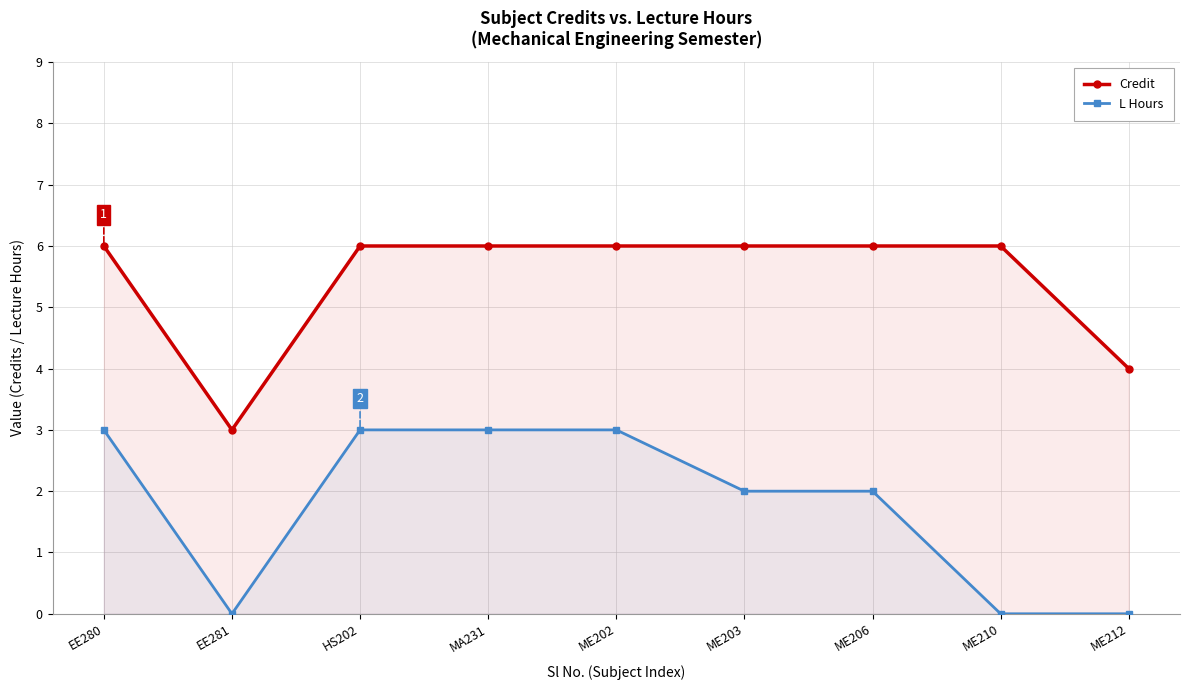

True or false: L Hours and Credit intersect in this chart.

False